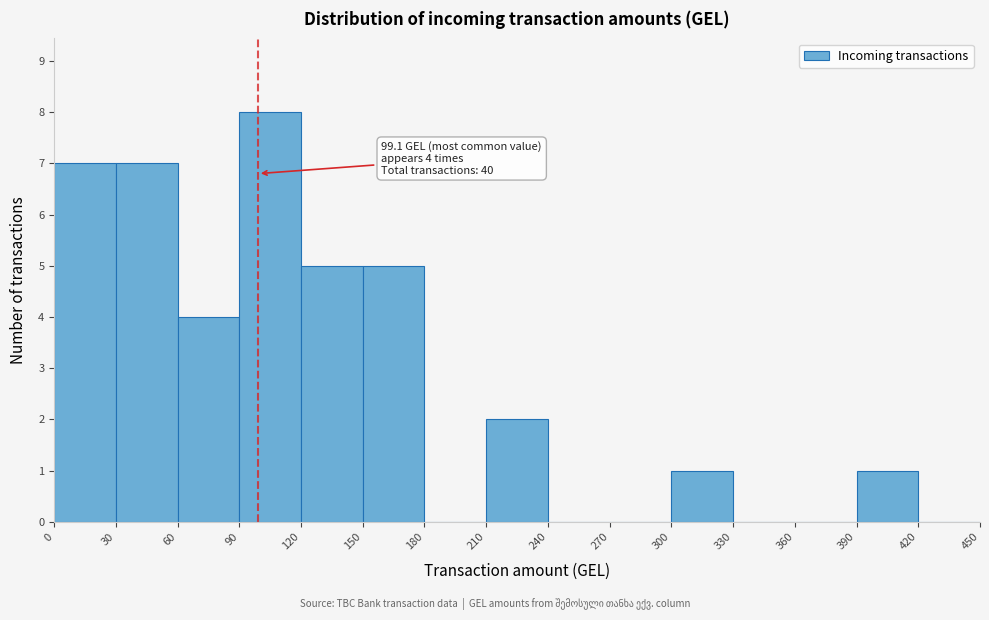

Over which range of the x-axis is the bar tallest?

90 to 120